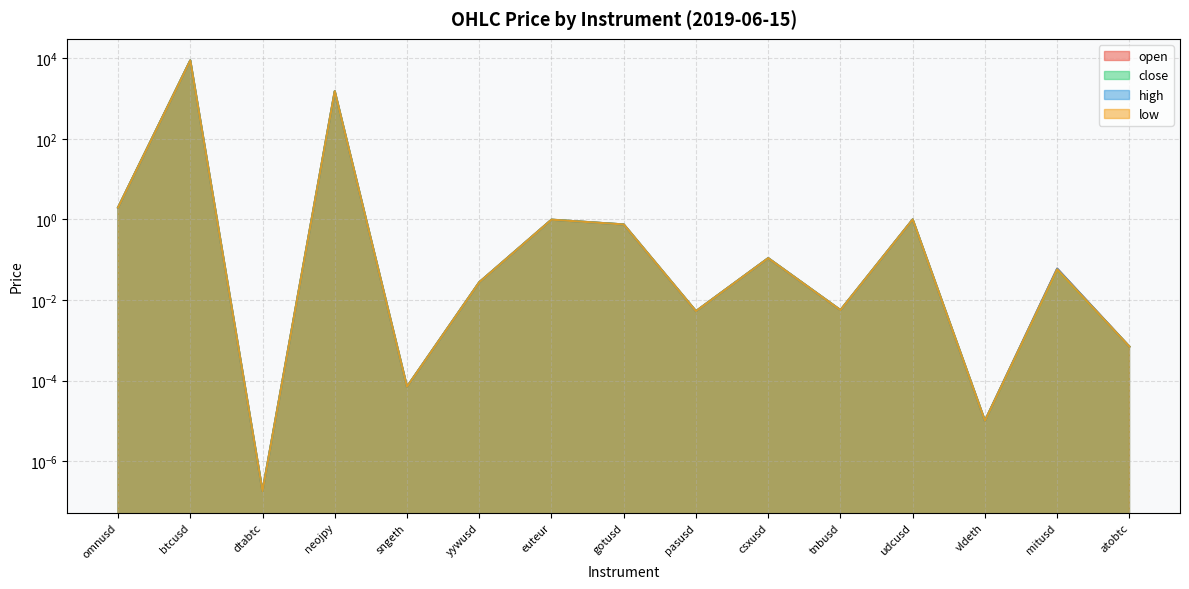

What are all the series names shown in the legend?

open, close, high, low